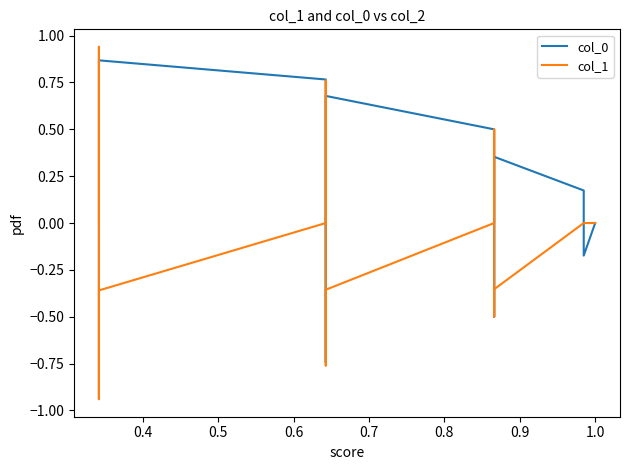

Is it true that col_1 equals 0.9 at 21?

False